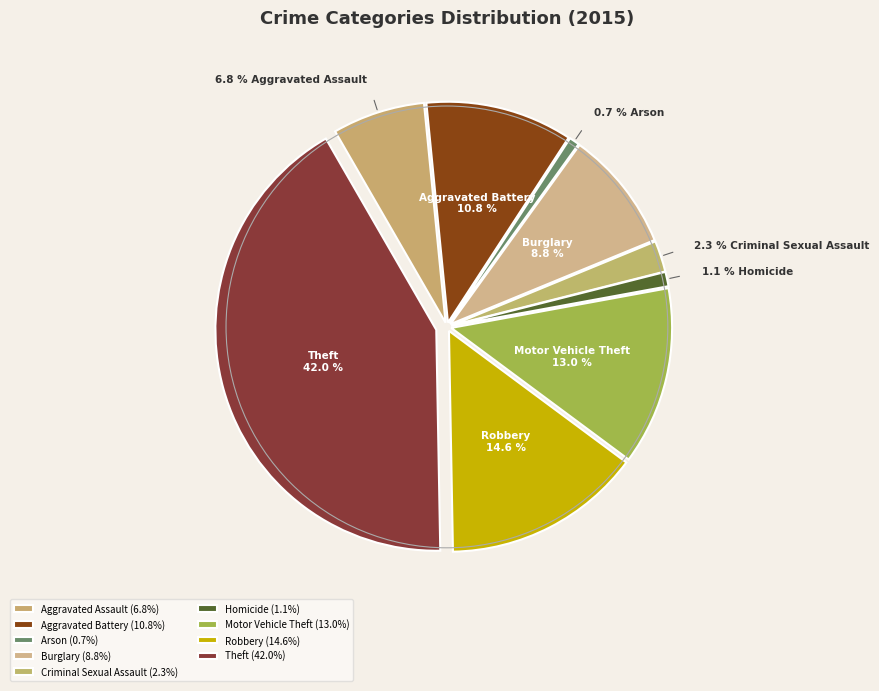

The Criminal Sexual Assault slice represents 9% of the pie. True or false?

False